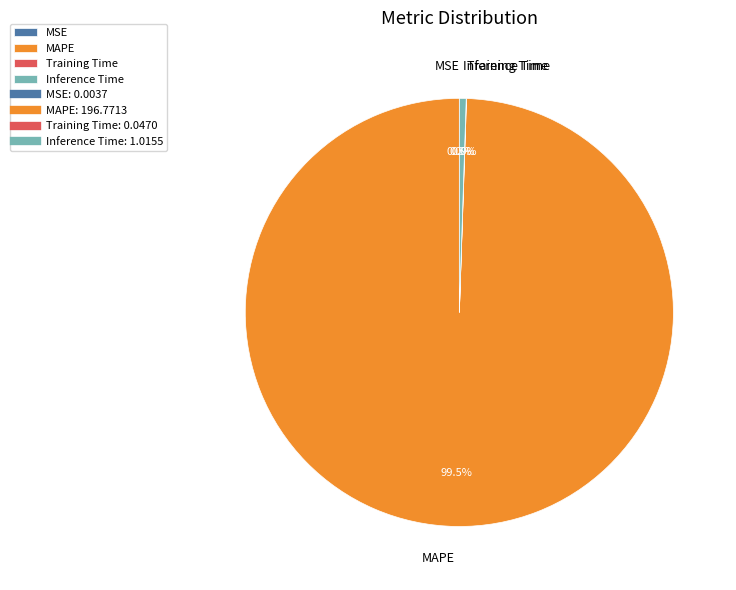

Which slice represents more than half of the pie?

MAPE